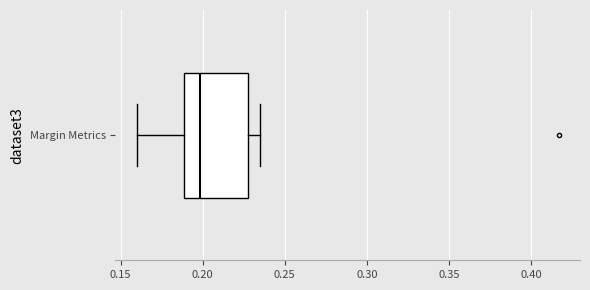

Where does the left whisker of the box for Margin Metrics end on the x-axis? The values are not printed on the chart, so give them approximately, as read against the axis.

0.160